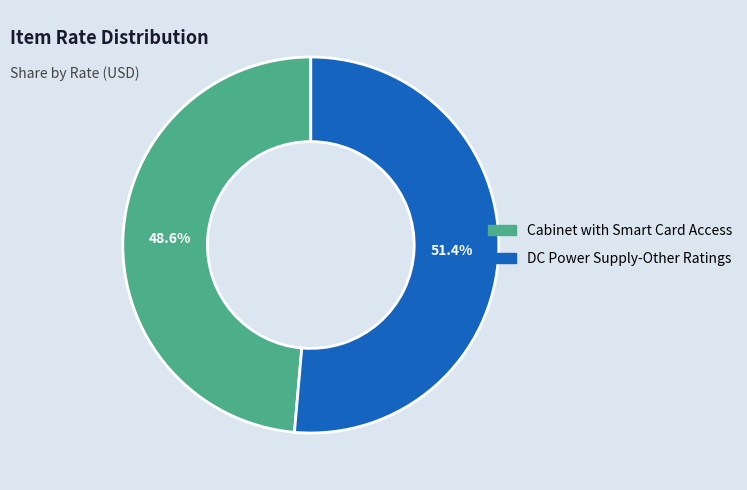

Does any single category account for the majority?

Yes